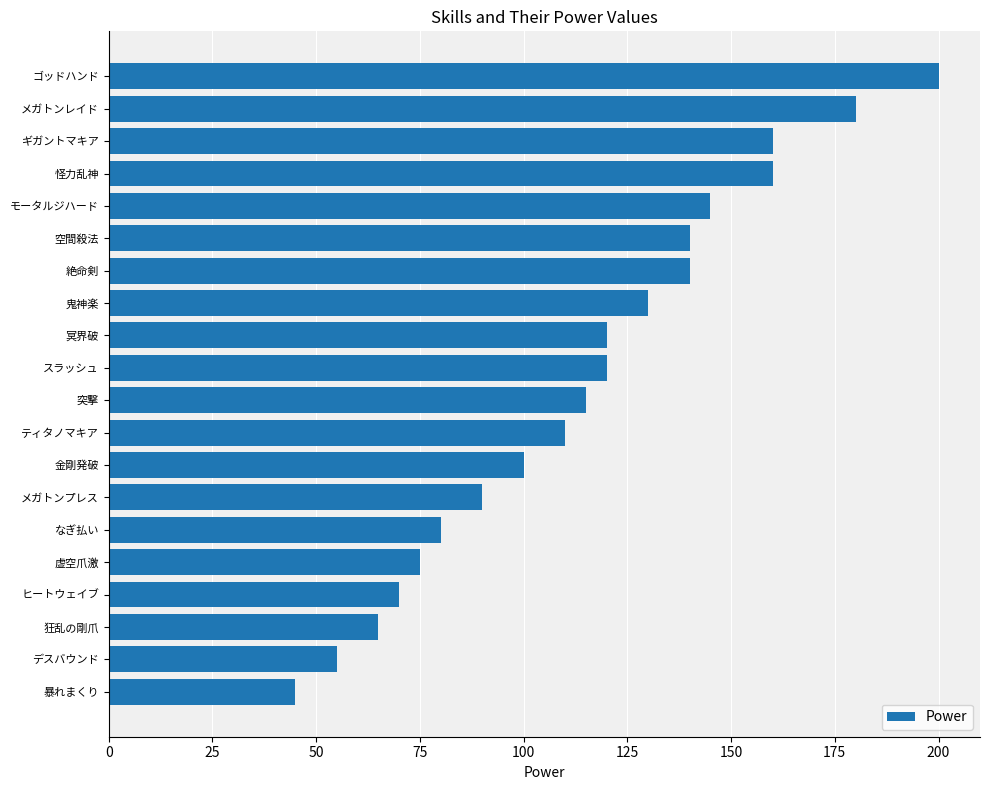

What is the greatest value displayed?

200